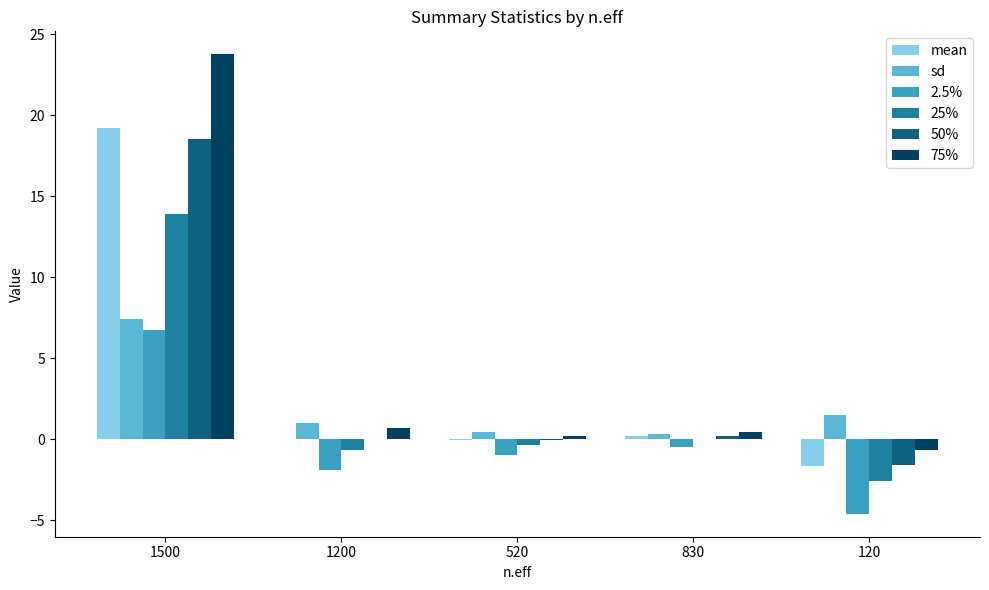

How many values in 75% are above zero?

4